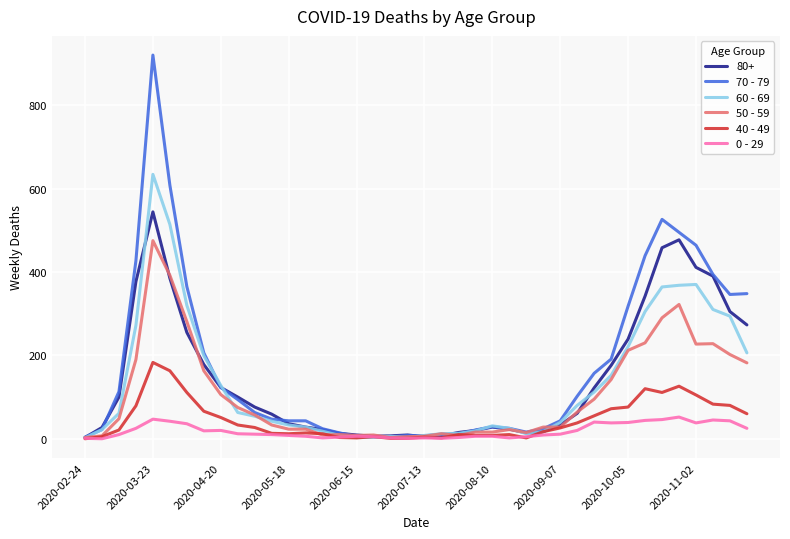

What are all the series names shown in the legend?

80+, 70 - 79, 60 - 69, 50 - 59, 40 - 49, 0 - 29